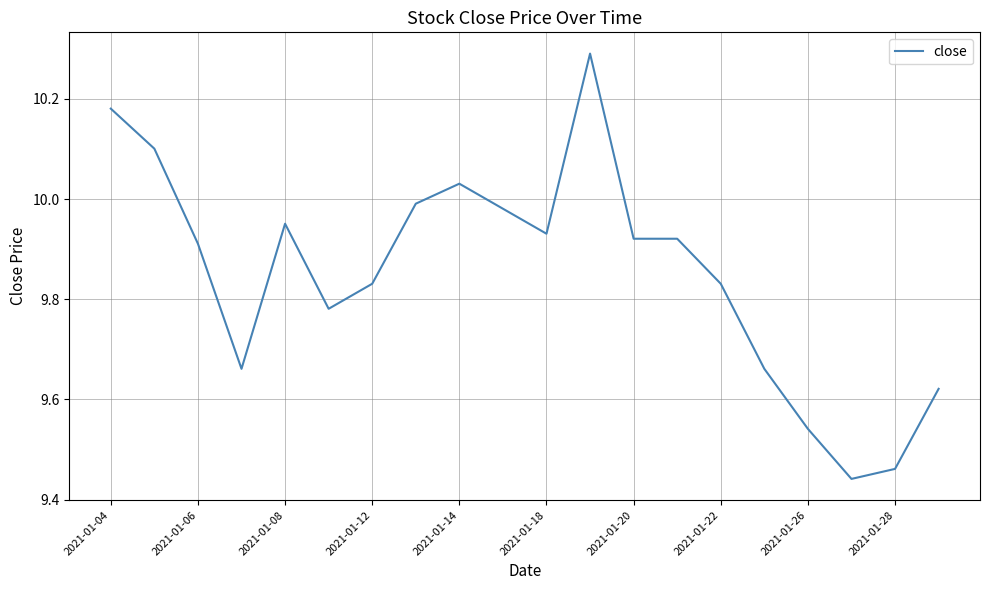

Does the chart have visible grid lines?

Yes